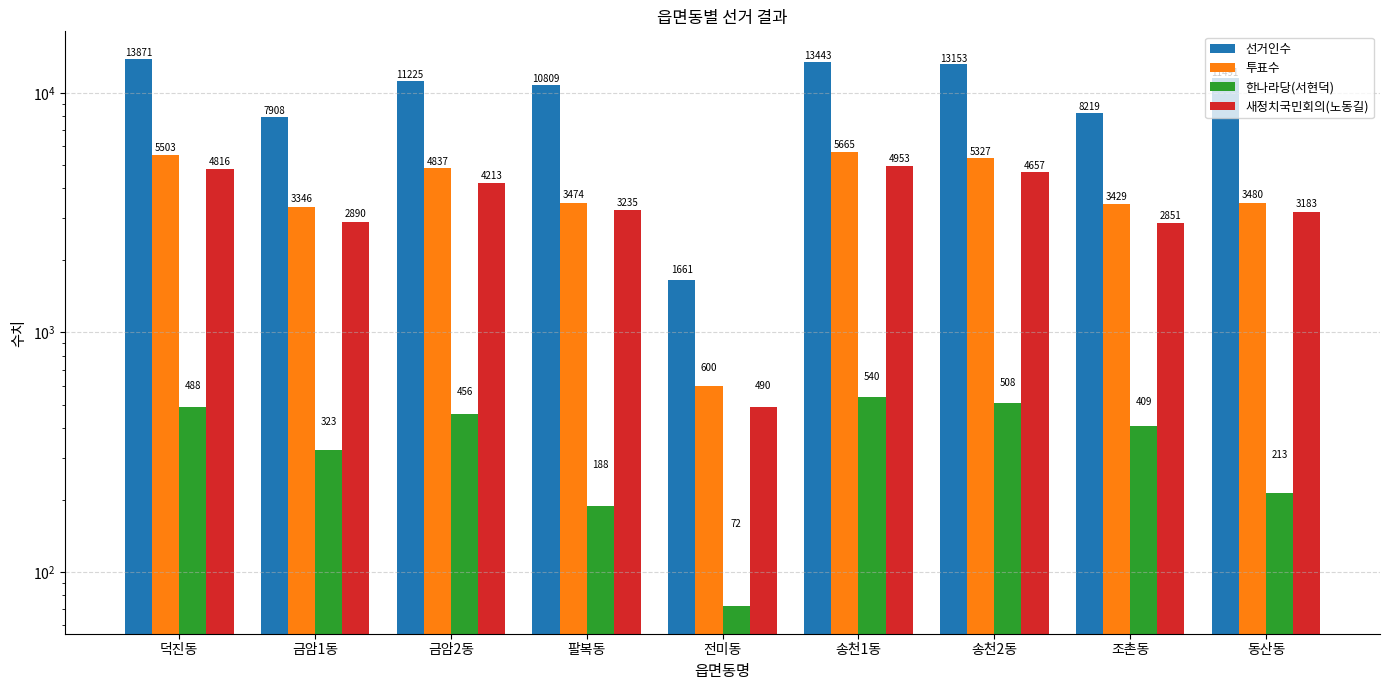

At which label does 한나라당(서현덕) first exceed 409?

덕진동